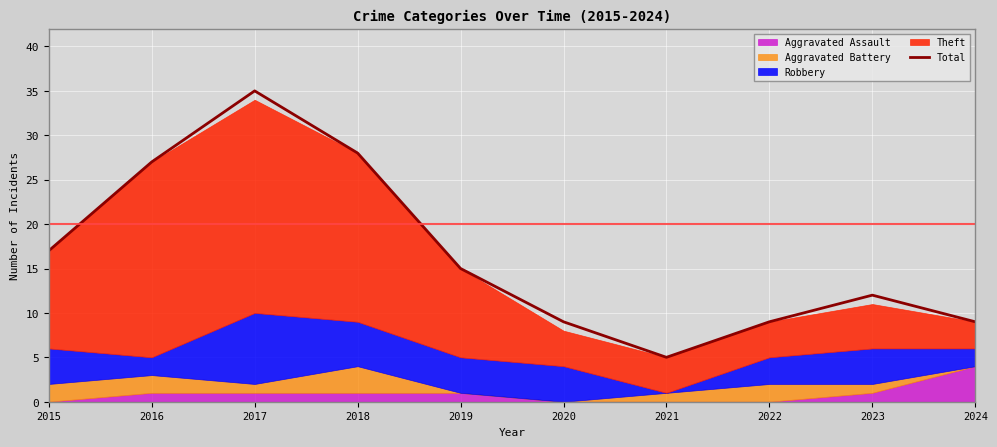

How many lines are shown in the chart?

1